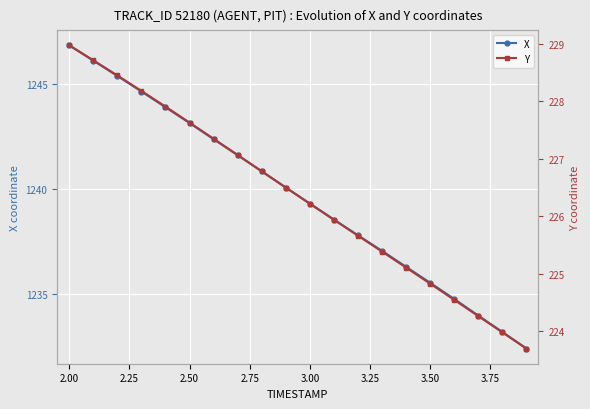

How many lines are shown in the chart?

2